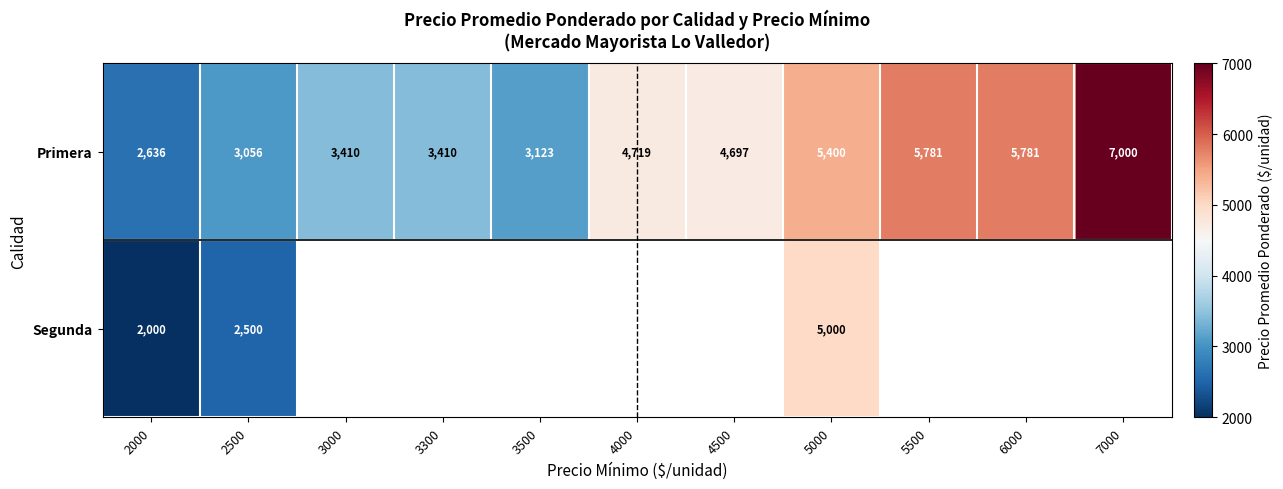

Where is Primera nearest to the value 4818?

4000